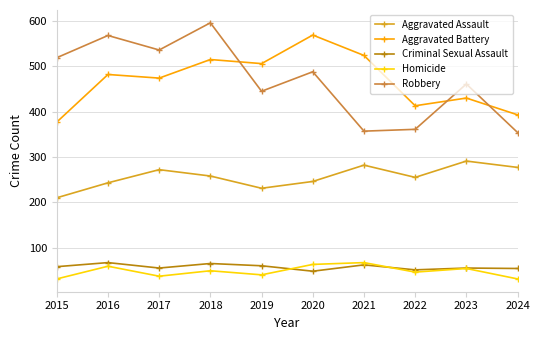

Which series has the widest spread of values?

Robbery